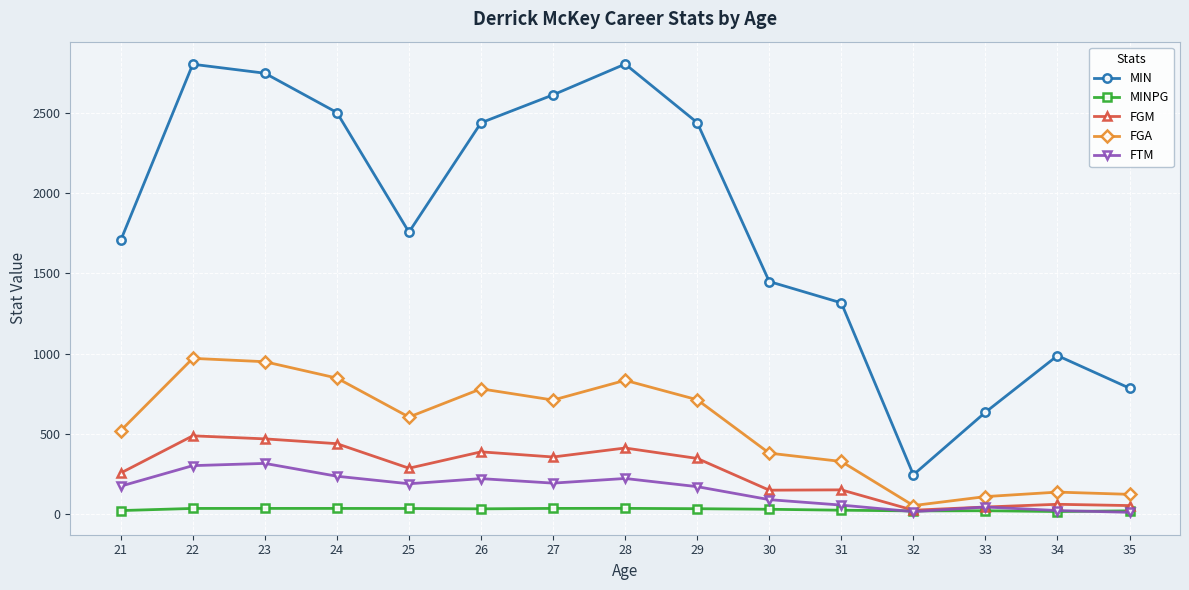

What is the value of the MINPG point at the 3rd from the left?

34.4